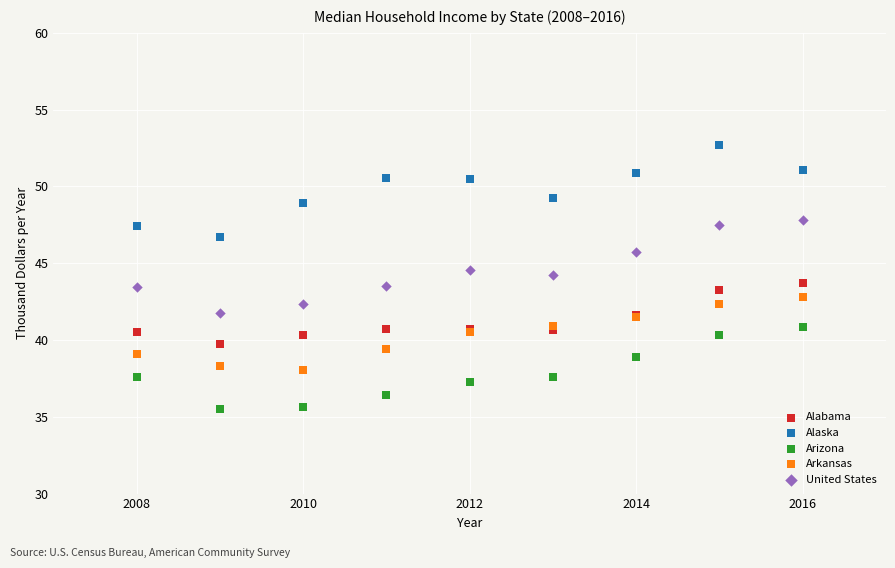

What is the X range (max minus min) for the scatter plot?

8.0